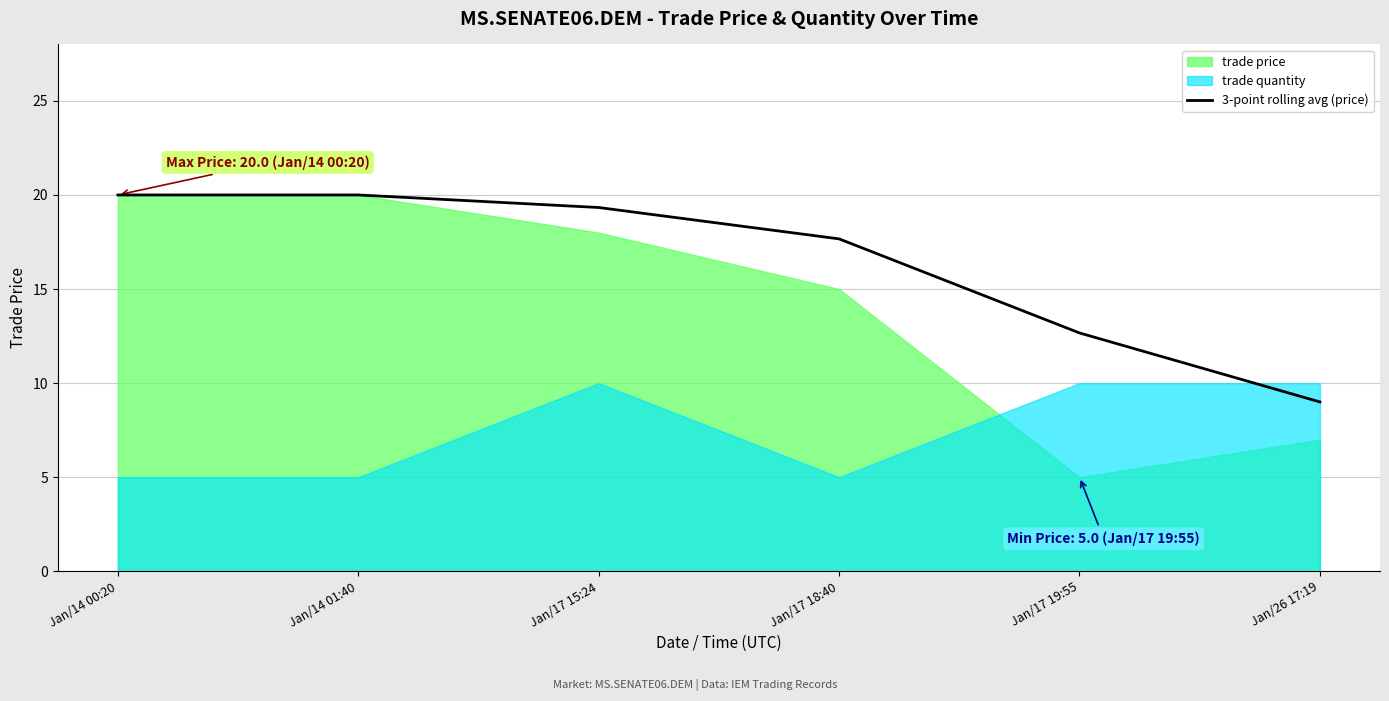

What is the sum of the values at Jan/17 15:24 and Jan/17 19:55?

32.0